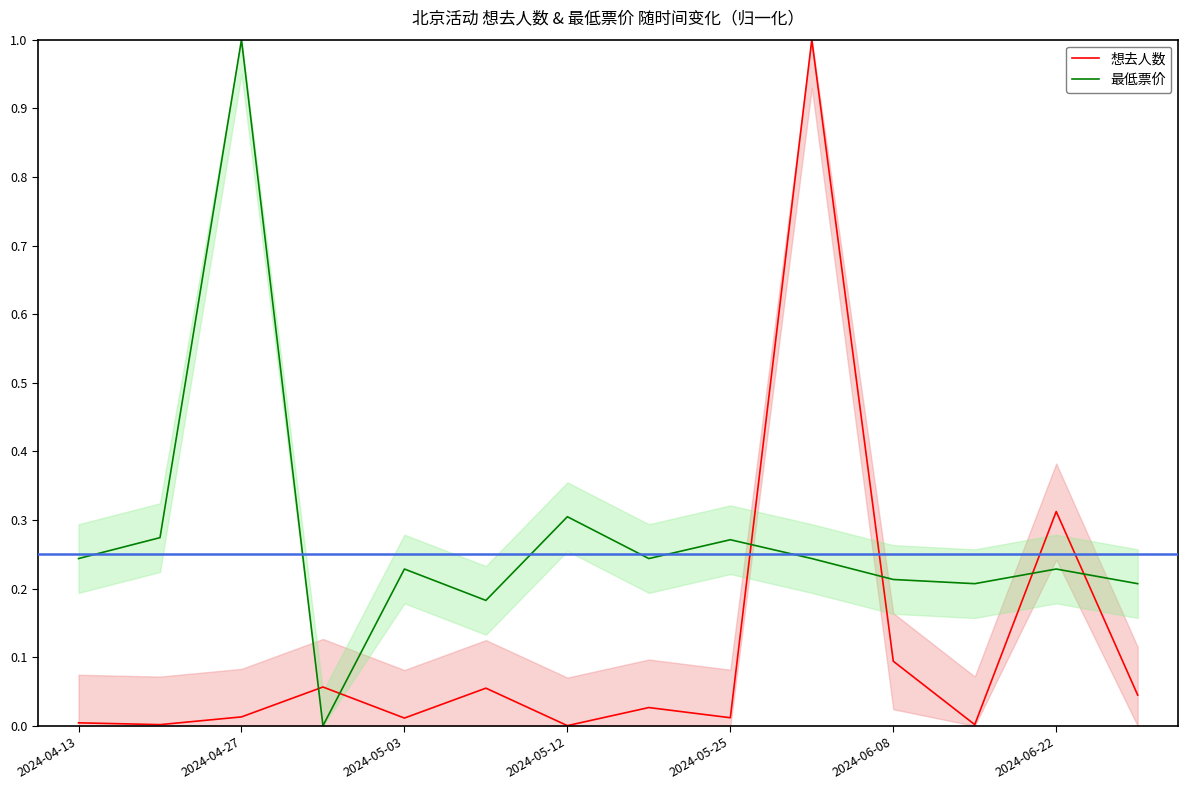

At how many categories does at least one series exceed 0?

14